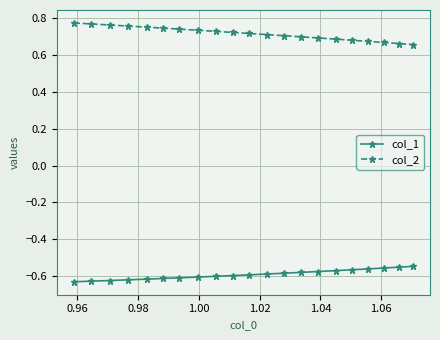

What are all the series names shown in the legend?

col_1, col_2